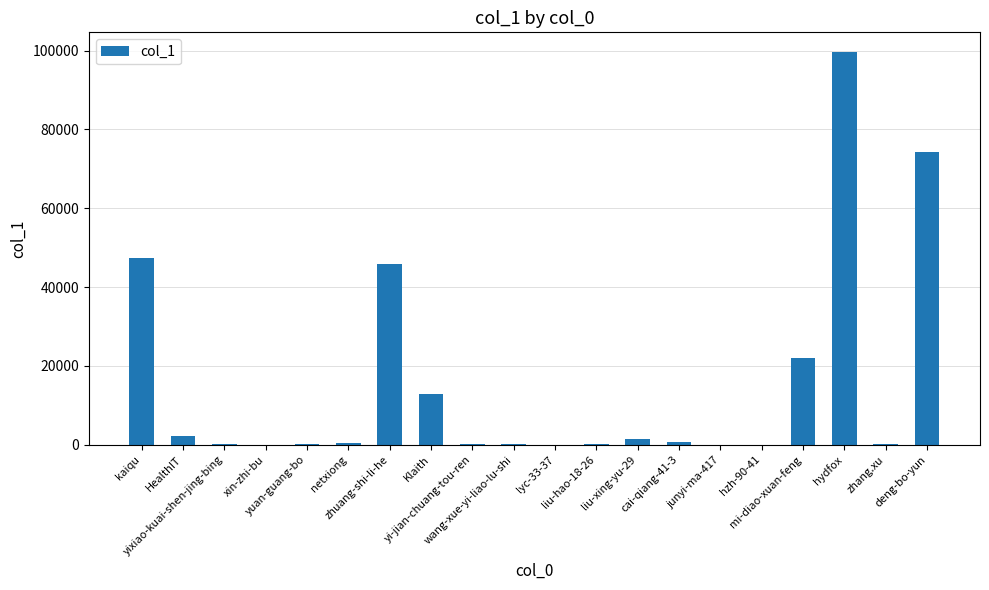

At which label does the data first exceed 343?

kaiqu